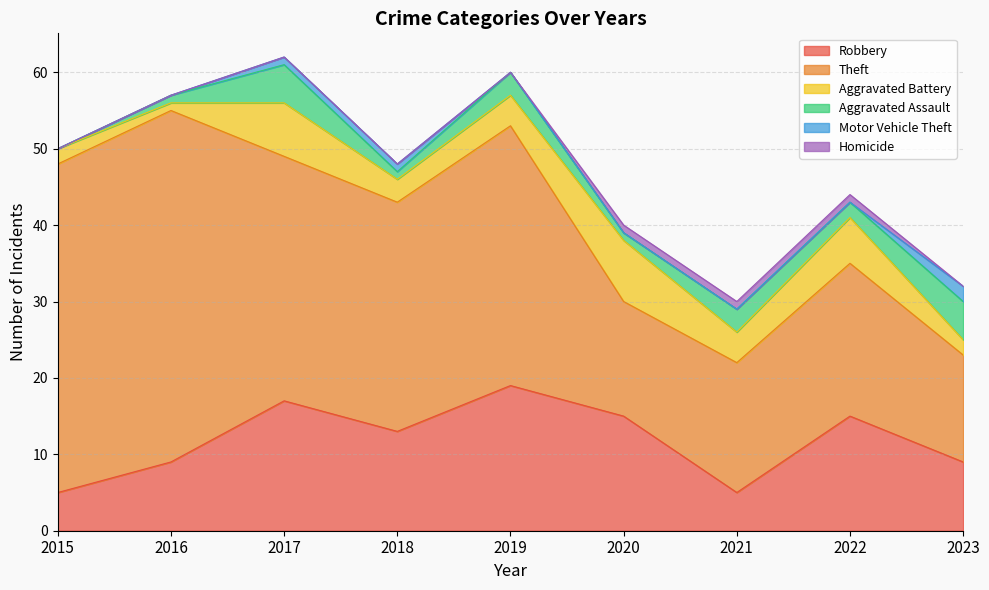

Which series has the widest spread of values?

Theft